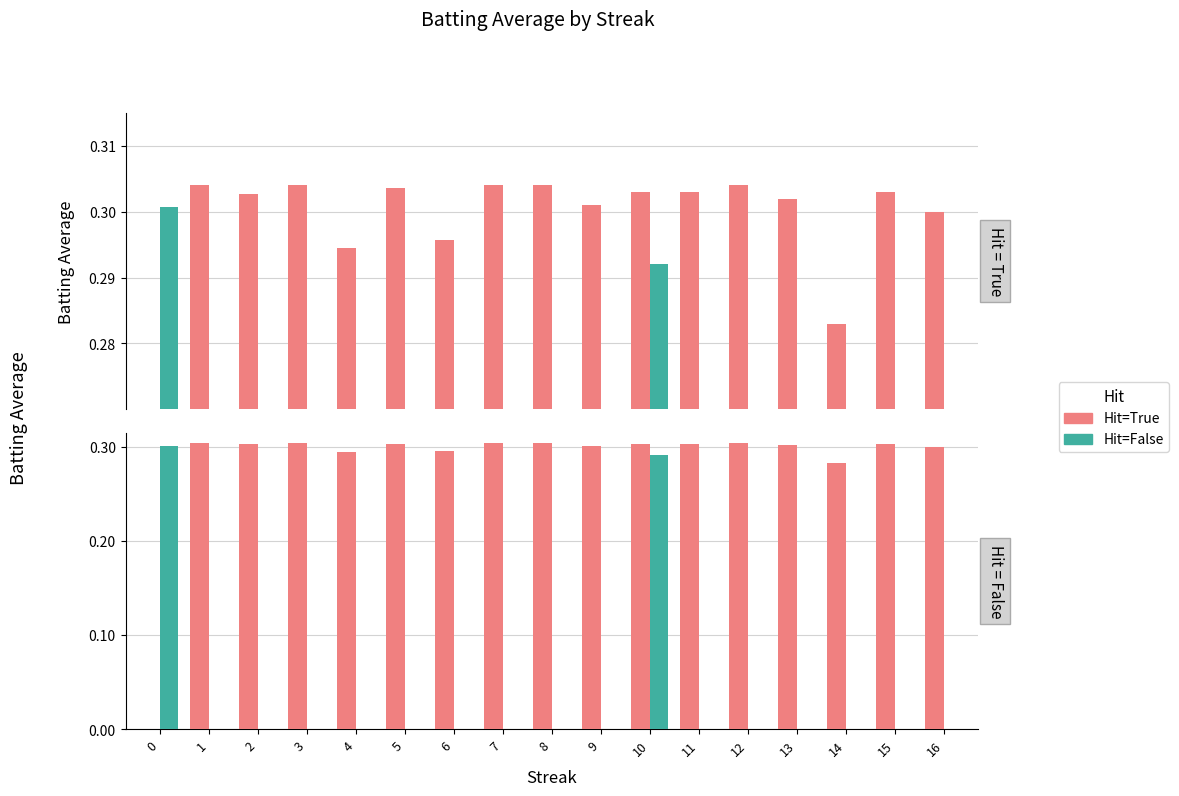

How many data points in Hit=False are above 0?

2